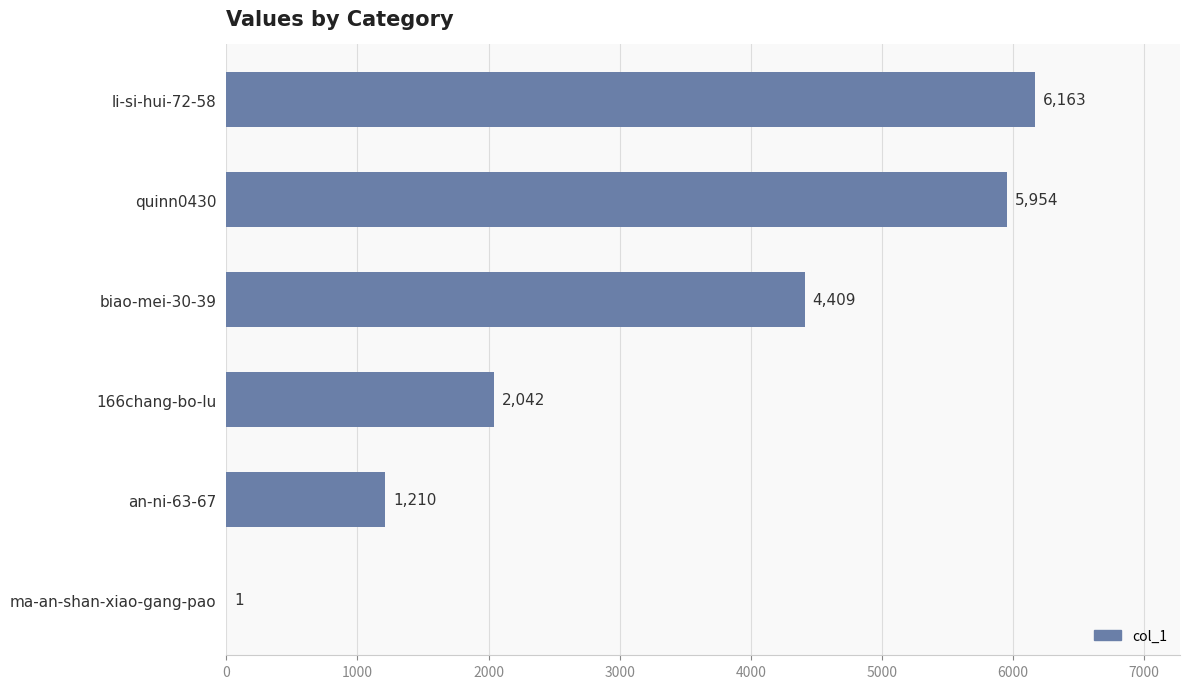

Does the chart contain stacked bars?

No